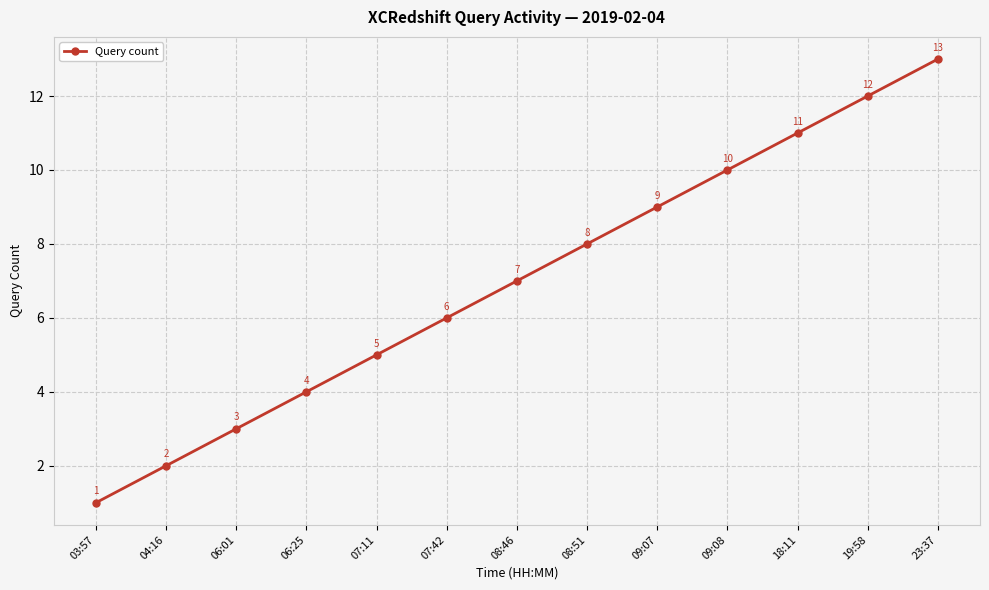

Between 04:16 and 19:58, which is larger?

19:58